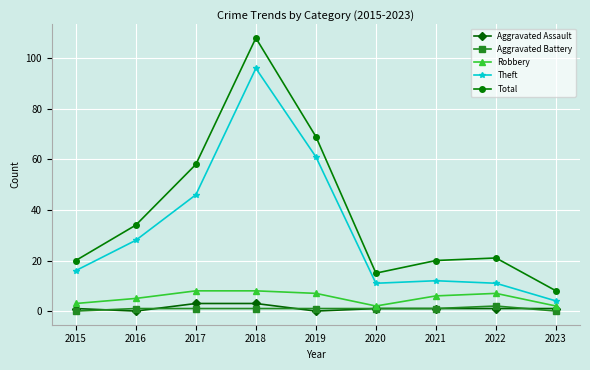

What is the lowest value of the Theft series?

4